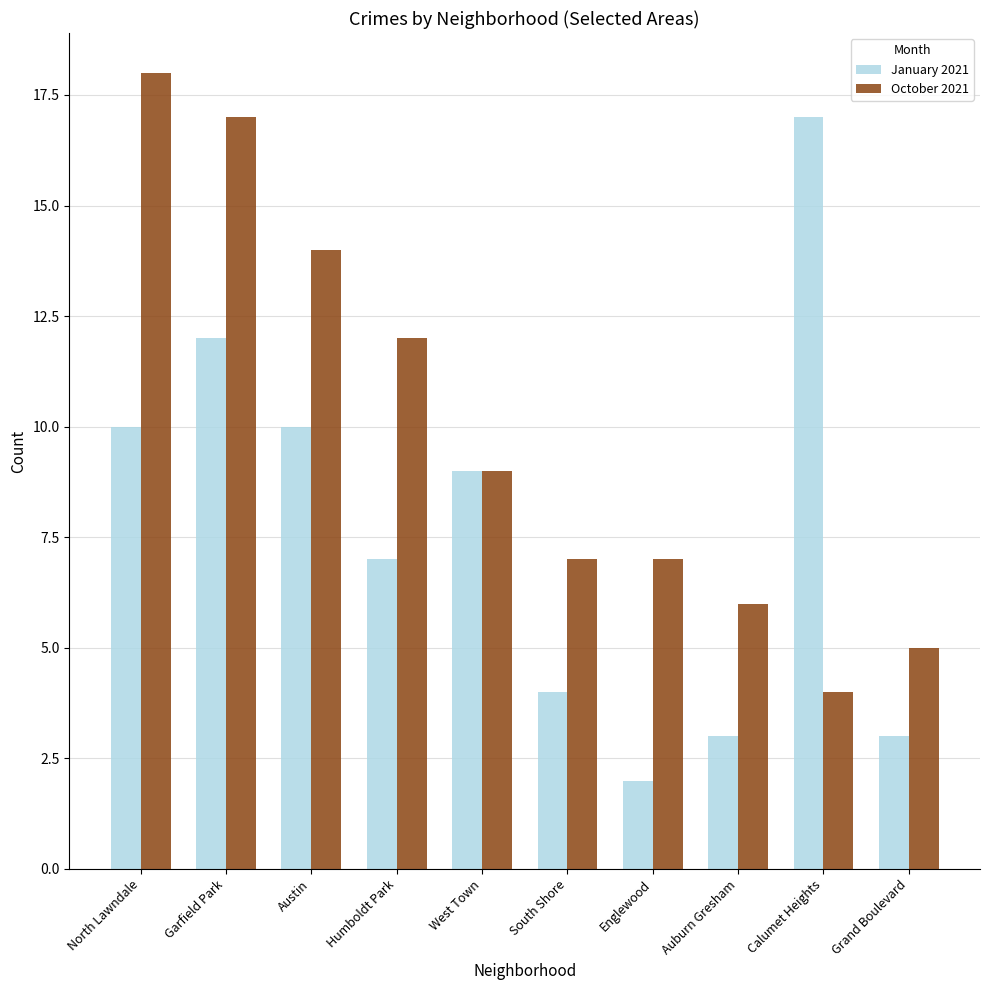

The January 2021 series shows 12 at Garfield Park. True or false?

True